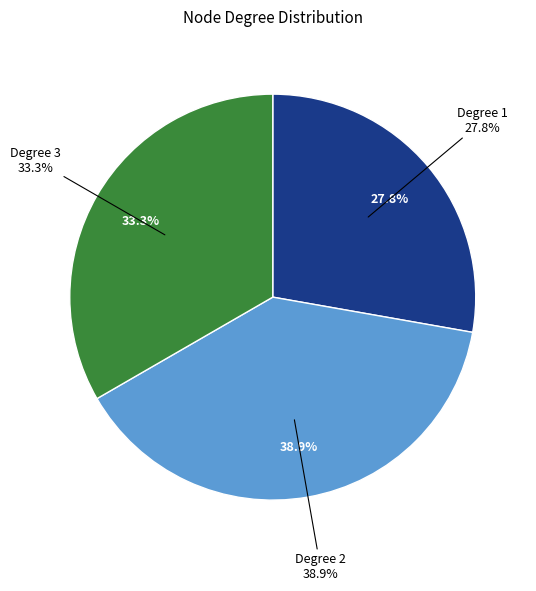

How many slices are in this pie chart?

3